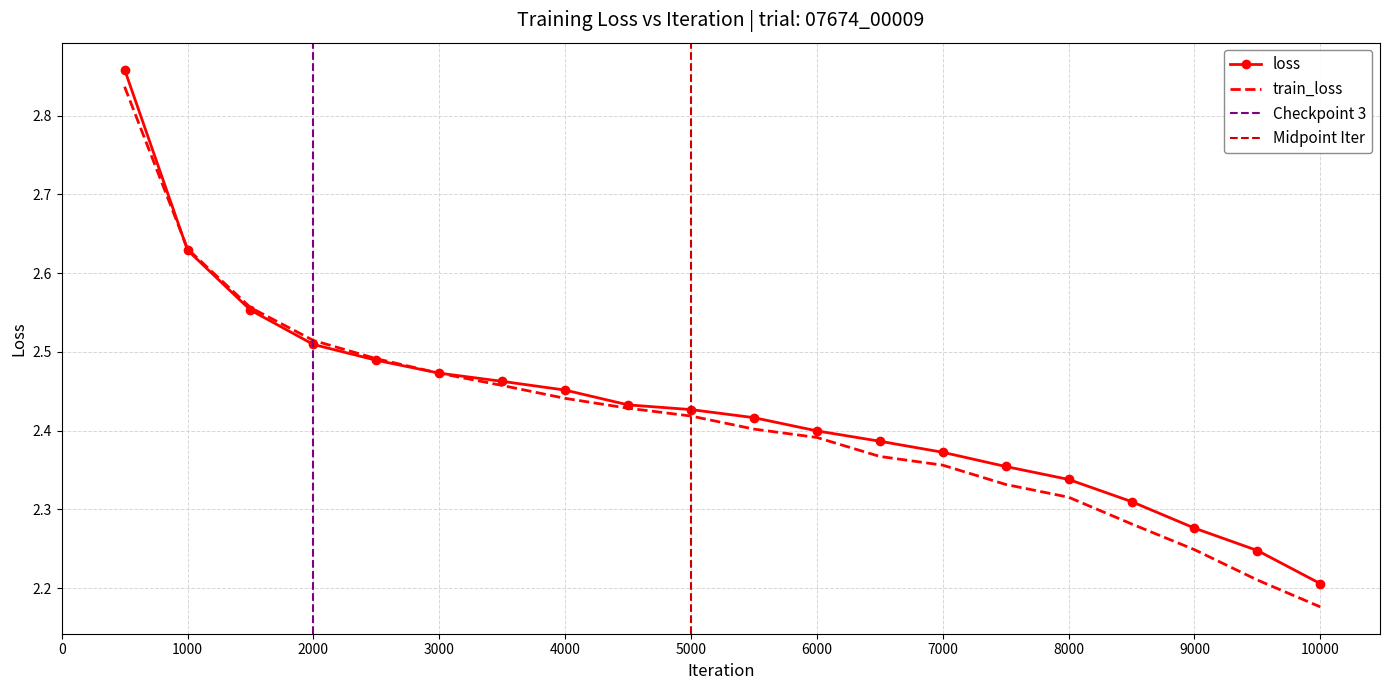

At how many categories does at least one series exceed 2?

20